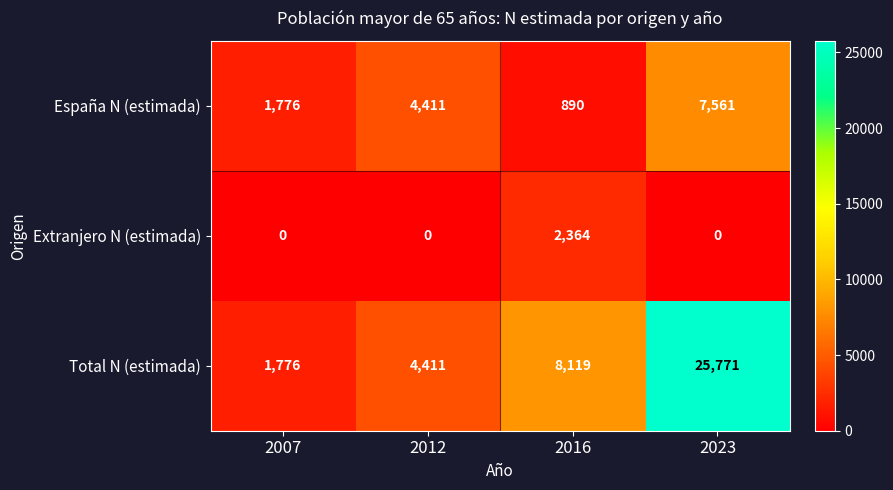

What is the spread (max minus min) of values at 2007?

1776